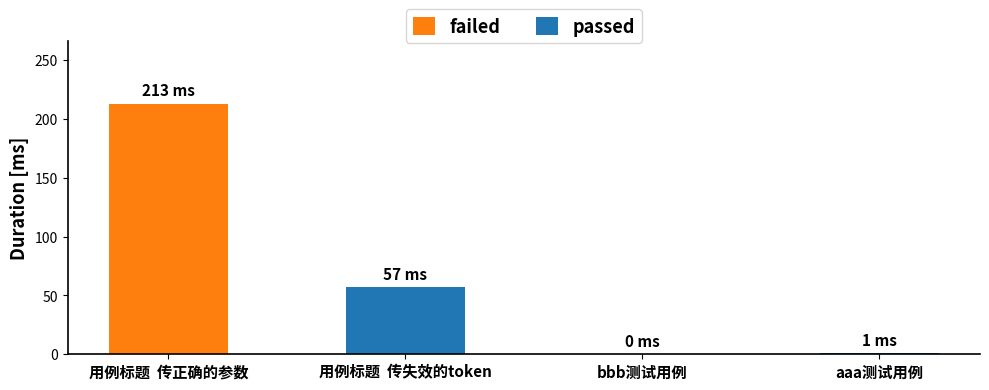

Reading left to right, list all the values displayed in this chart.

用例标题  传正确的参数=213	用例标题  传失效的token=57	bbb测试用例=0	aaa测试用例=1